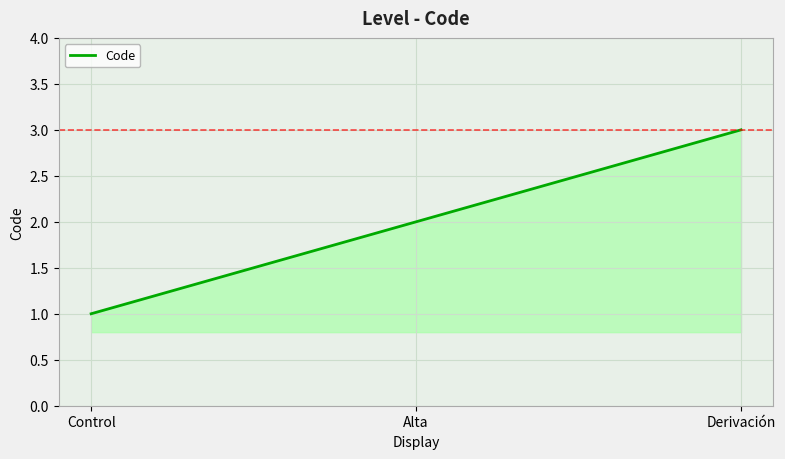

At which category does the chart reach its minimum across all series?

Control